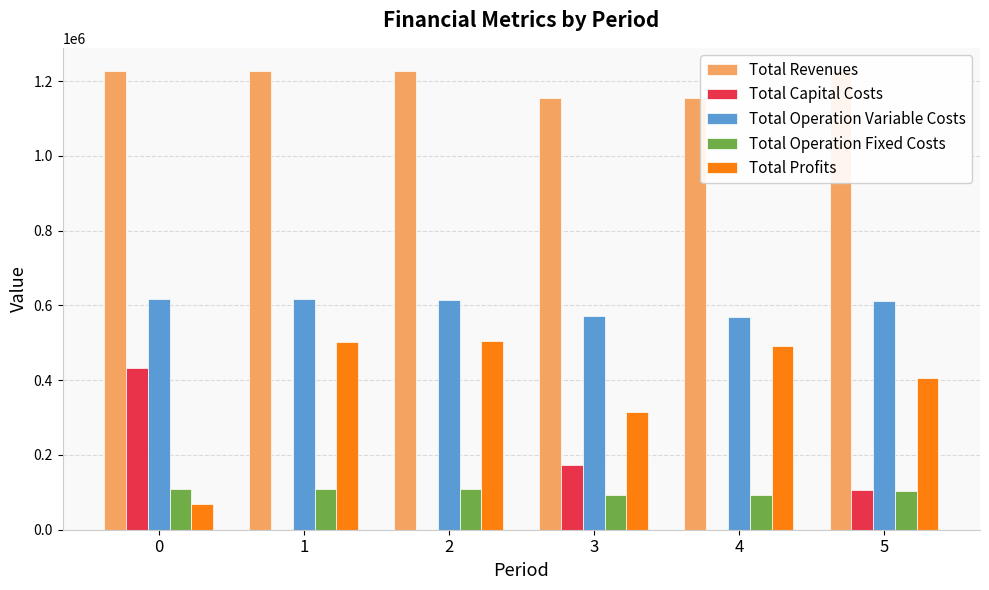

What is the total value across all series at 0?

2455785.2